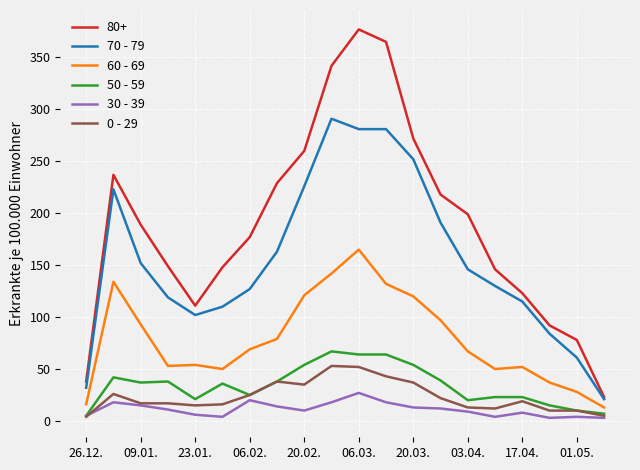

Which series has the largest total across all categories?

80+